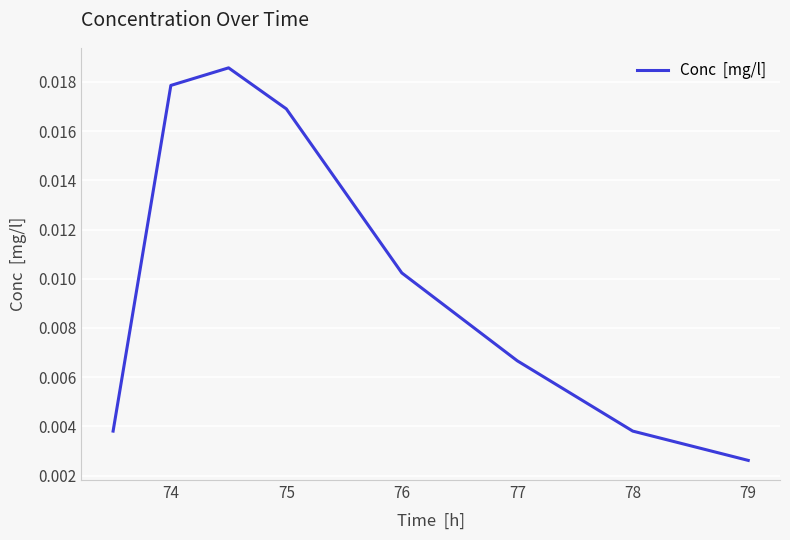

Count the values in the range 0 to 1.

8